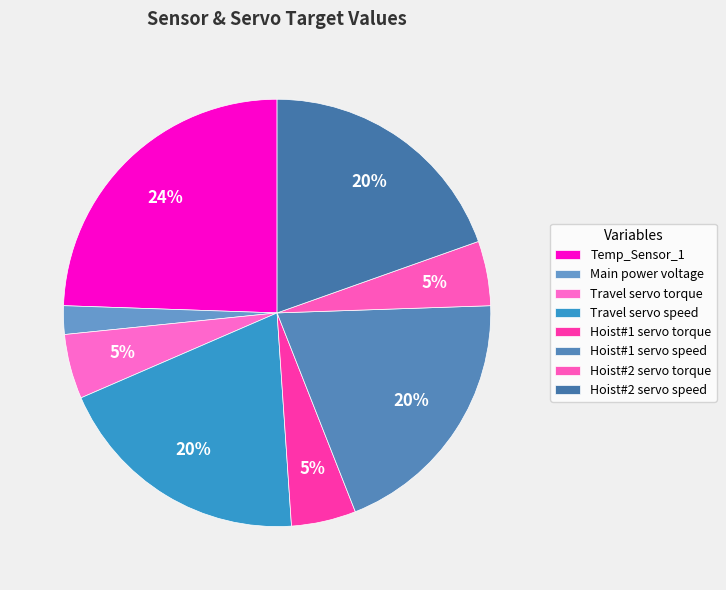

What is the largest slice in the pie chart?

Temp_Sensor_1